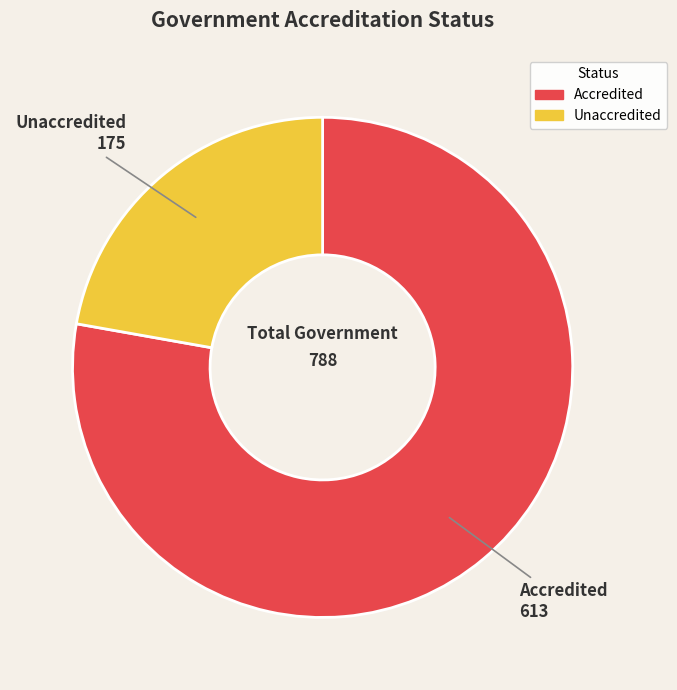

Does Accredited account for over 50% of the chart?

Yes